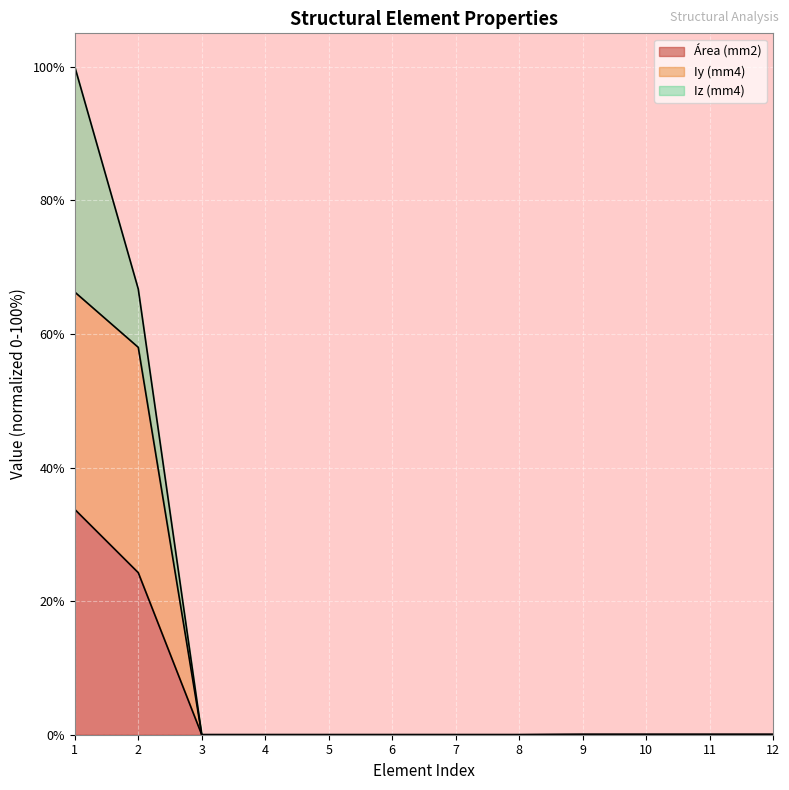

The value of Iy (mm4) at 3 is 130.6. True or false?

False